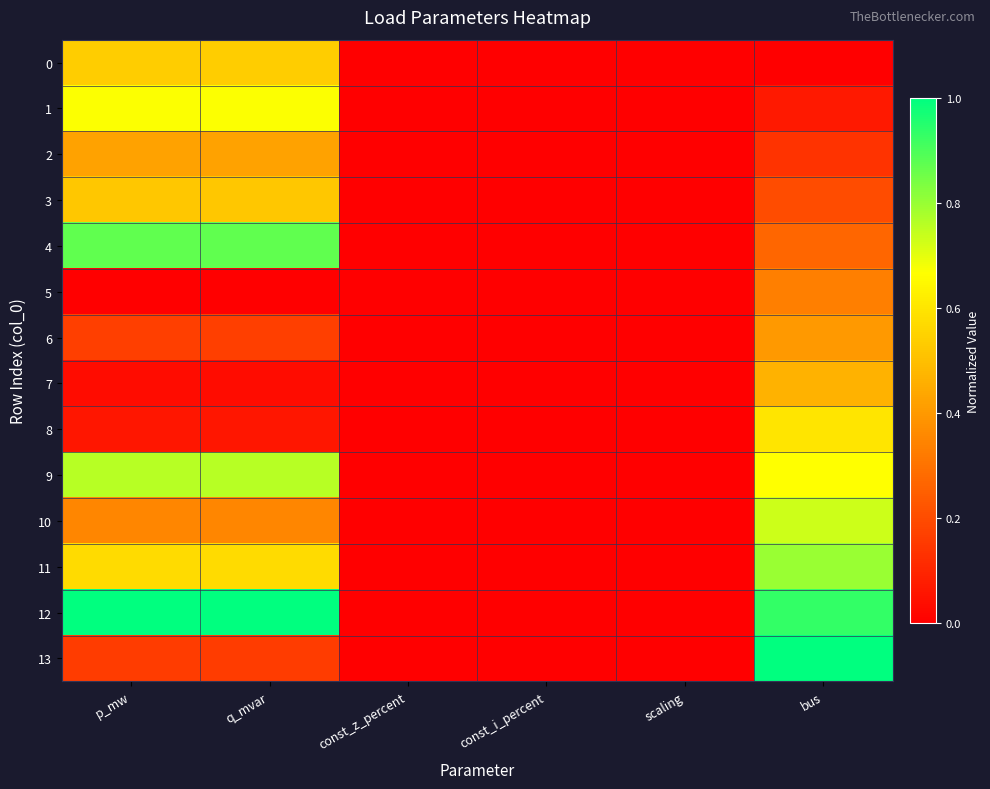

Reading right to left, list all the values displayed in this chart.

0: bus=0.0	scaling=0.0	const_i_percent=0.0	const_z_percent=0.0	q_mvar=0.5	p_mw=0.5
1: bus=0.1	scaling=0.0	const_i_percent=0.0	const_z_percent=0.0	q_mvar=0.7	p_mw=0.7
2: bus=0.1	scaling=0.0	const_i_percent=0.0	const_z_percent=0.0	q_mvar=0.4	p_mw=0.4
3: bus=0.2	scaling=0.0	const_i_percent=0.0	const_z_percent=0.0	q_mvar=0.5	p_mw=0.5
4: bus=0.3	scaling=0.0	const_i_percent=0.0	const_z_percent=0.0	q_mvar=0.9	p_mw=0.9
5: bus=0.3	scaling=0.0	const_i_percent=0.0	const_z_percent=0.0	q_mvar=0.0	p_mw=0.0
6: bus=0.4	scaling=0.0	const_i_percent=0.0	const_z_percent=0.0	q_mvar=0.2	p_mw=0.2
7: bus=0.5	scaling=0.0	const_i_percent=0.0	const_z_percent=0.0	q_mvar=0.0	p_mw=0.0
8: bus=0.6	scaling=0.0	const_i_percent=0.0	const_z_percent=0.0	q_mvar=0.1	p_mw=0.1
9: bus=0.7	scaling=0.0	const_i_percent=0.0	const_z_percent=0.0	q_mvar=0.8	p_mw=0.8
10: bus=0.7	scaling=0.0	const_i_percent=0.0	const_z_percent=0.0	q_mvar=0.4	p_mw=0.4
11: bus=0.8	scaling=0.0	const_i_percent=0.0	const_z_percent=0.0	q_mvar=0.6	p_mw=0.6
12: bus=0.9	scaling=0.0	const_i_percent=0.0	const_z_percent=0.0	q_mvar=1.0	p_mw=1.0
13: bus=1.0	scaling=0.0	const_i_percent=0.0	const_z_percent=0.0	q_mvar=0.2	p_mw=0.2